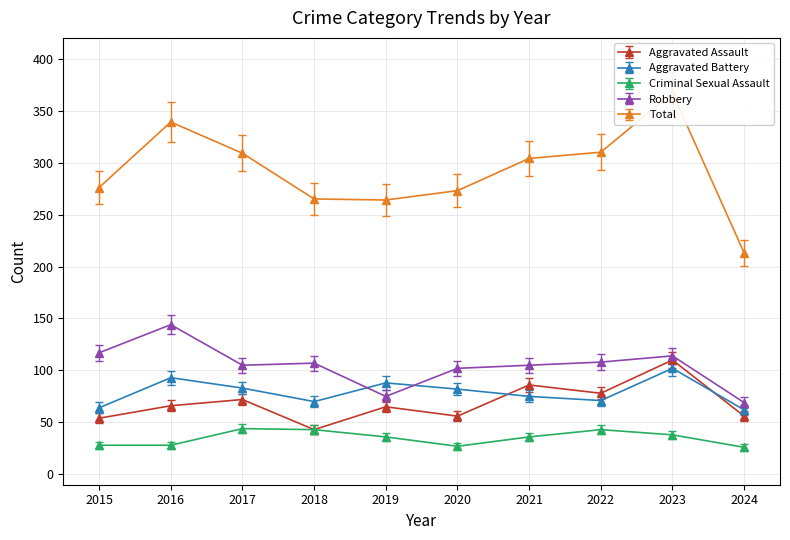

Between 2022 and 2020, which is larger?

2022